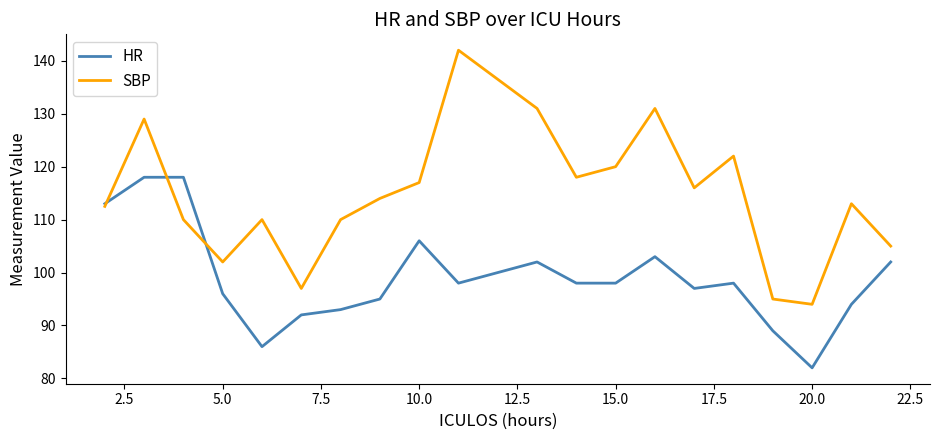

What is the greatest value displayed?

142.0